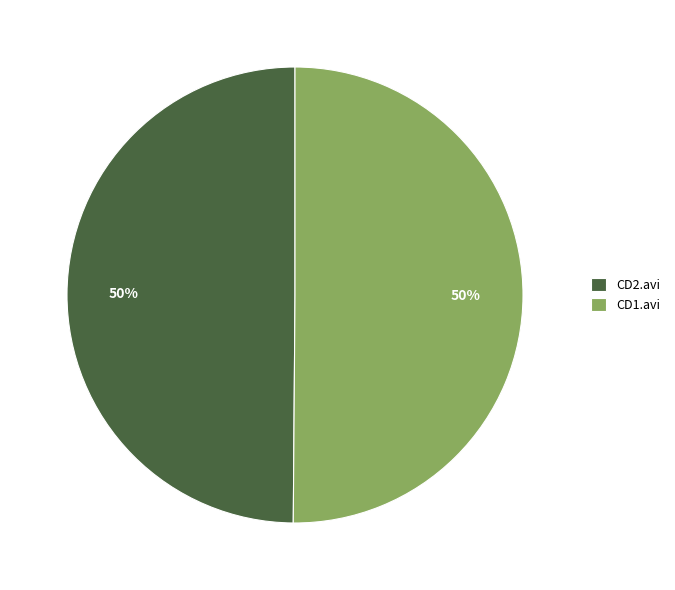

True or false: CD2.avi accounts for 50% of the total.

True